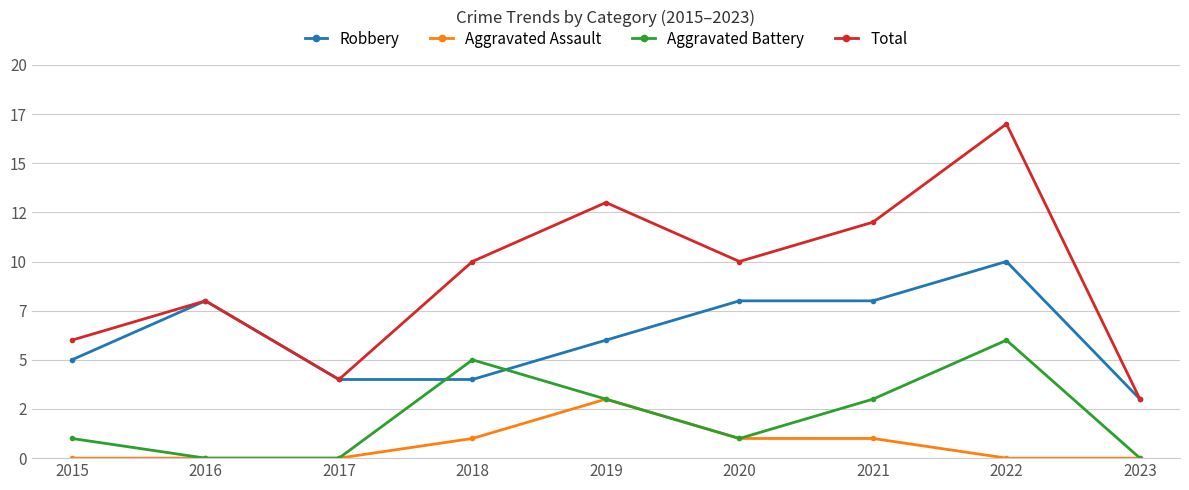

Reading right to left, list all the values displayed in this chart.

Robbery: 3	10	8	8	6	4	4	8	5
Aggravated Assault: 0	0	1	1	3	1	0	0	0
Aggravated Battery: 0	6	3	1	3	5	0	0	1
Total: 3	17	12	10	13	10	4	8	6